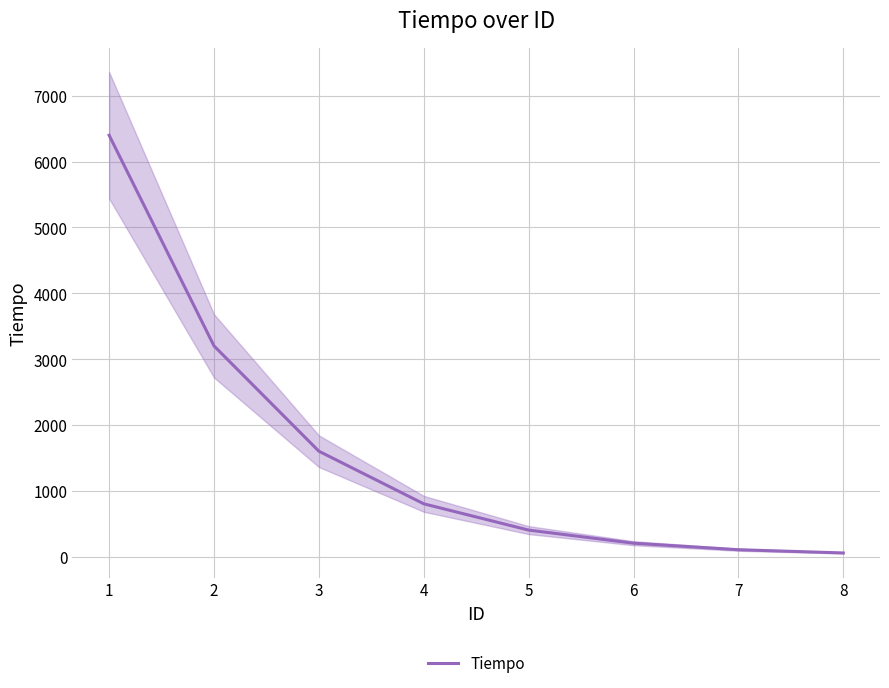

What is the maximum value for Tiempo?

6400